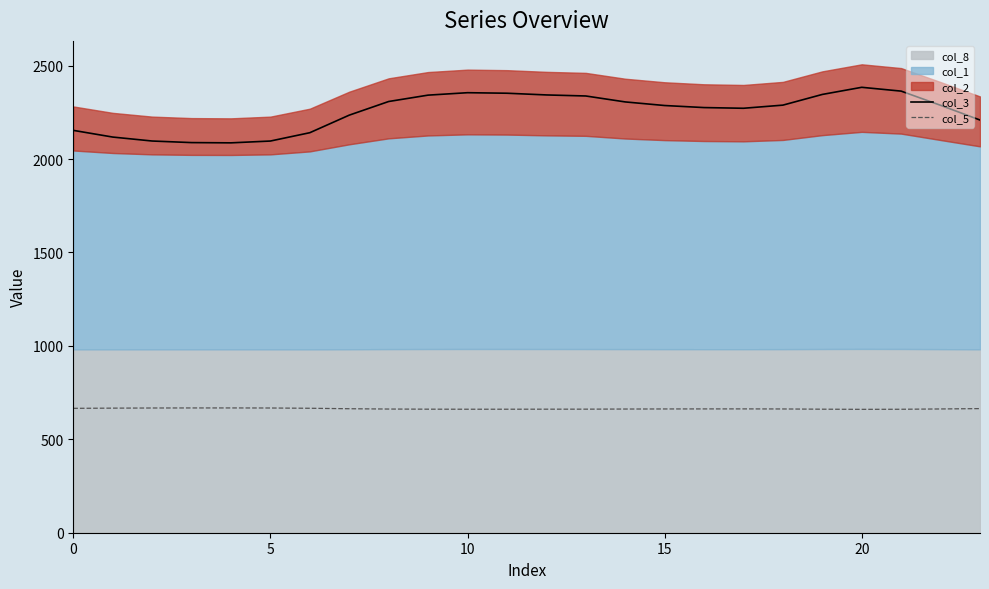

True or false: col_5 and col_3 intersect in this chart.

False